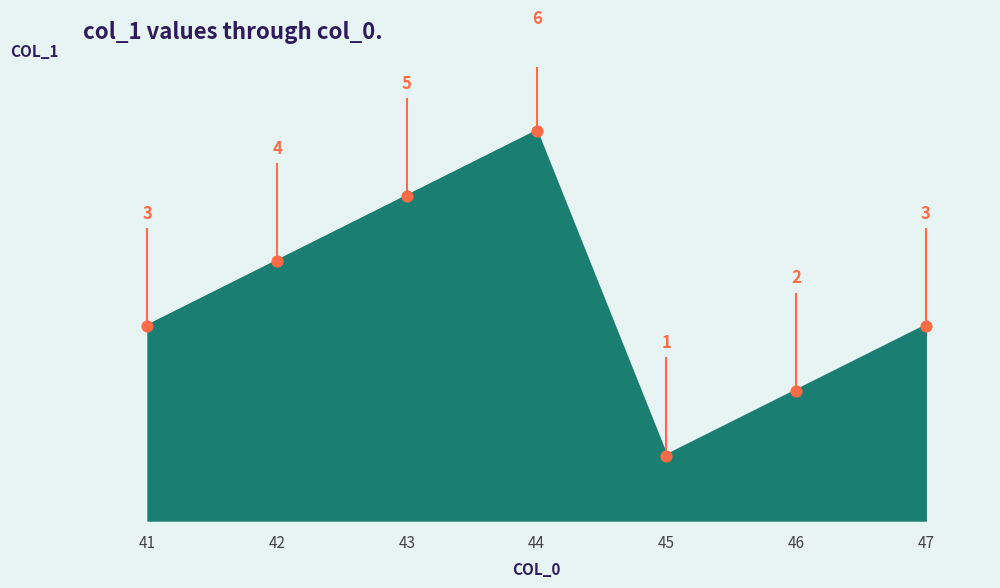

What is the change in value from 43 to 46?

-3